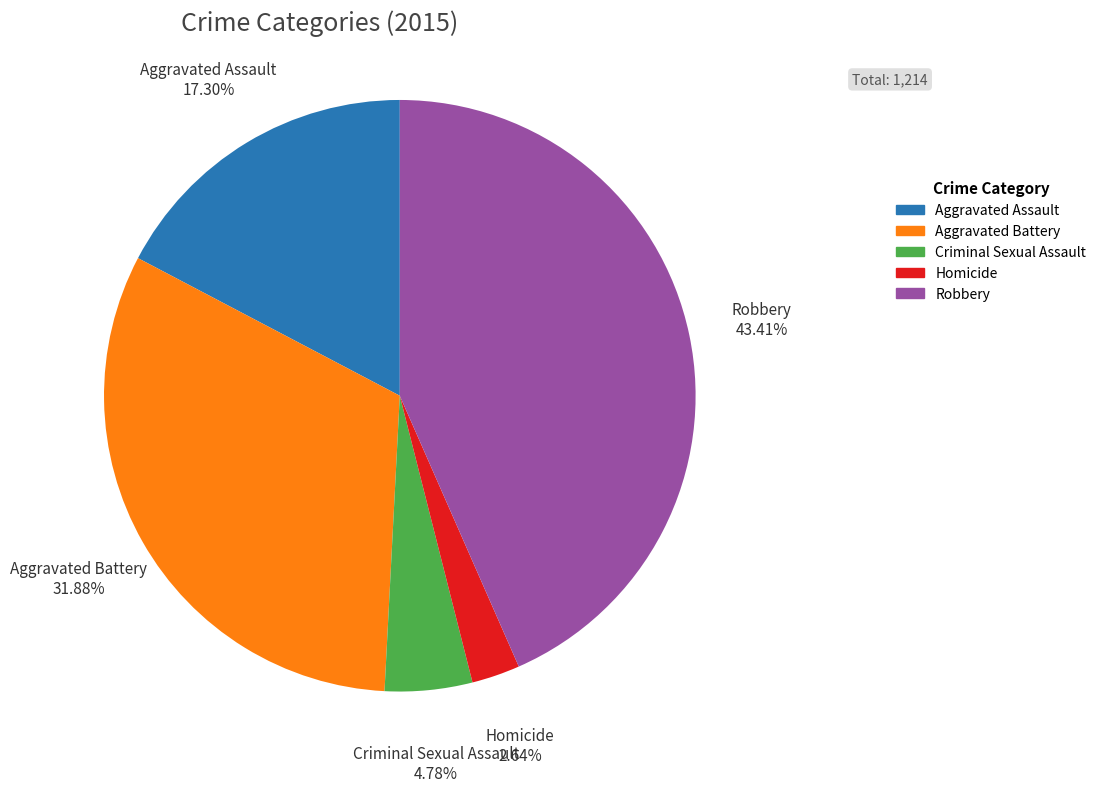

True or false: Aggravated Assault accounts for 29% of the total.

False